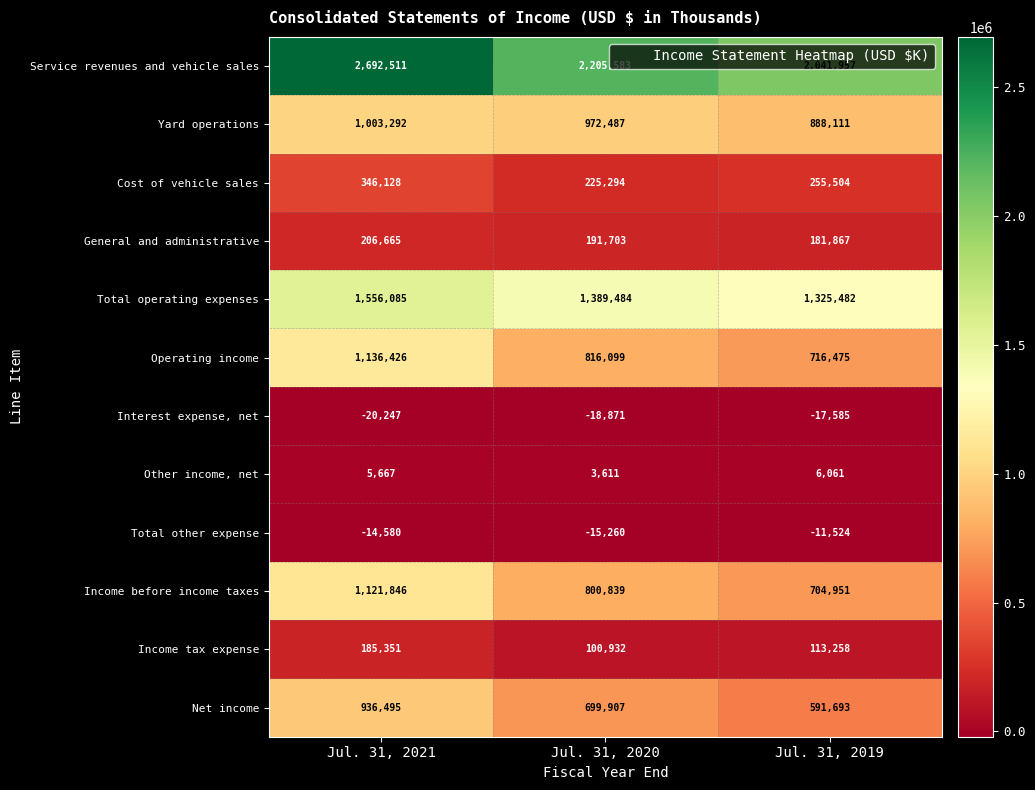

Between Jul. 31, 2021 and Jul. 31, 2019, which series saw the biggest shift?

Service revenues and vehicle sales